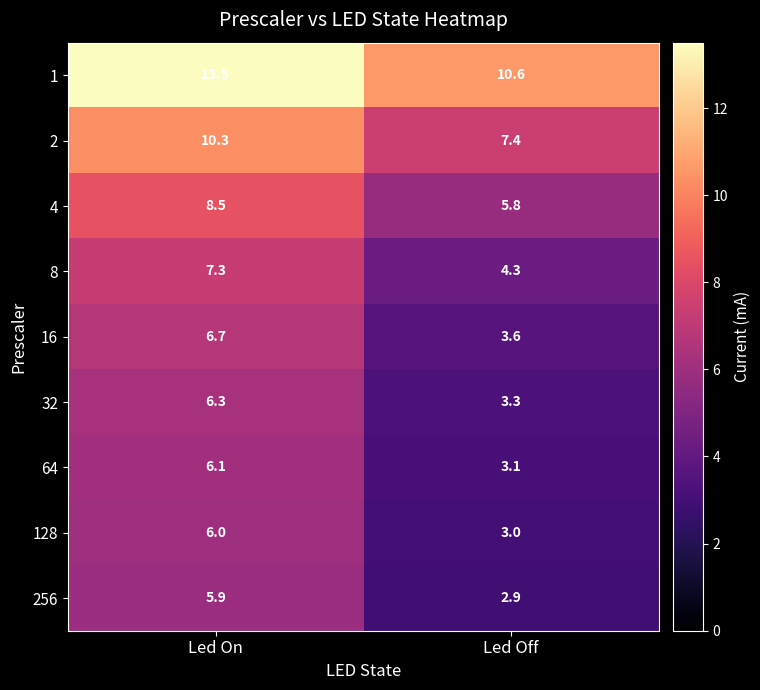

The 32 series shows 3.3 at Led Off. True or false?

True